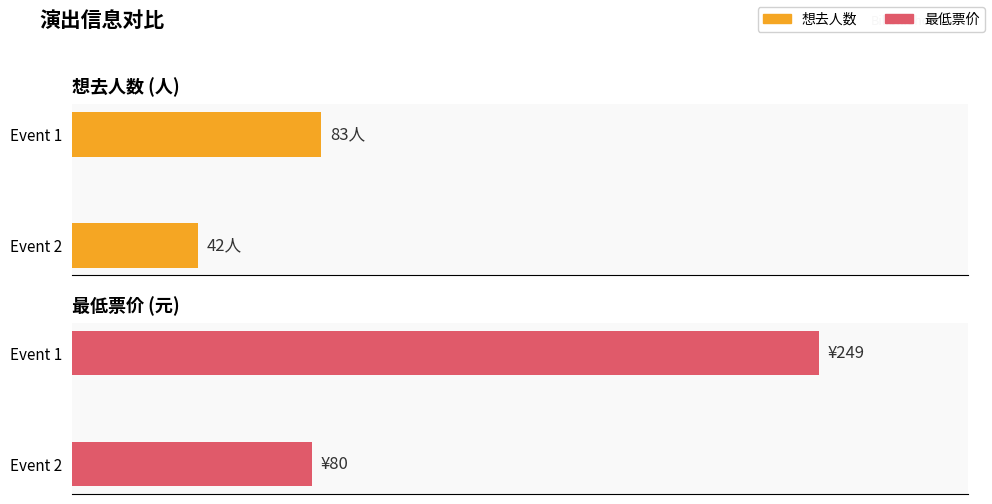

Which series changed the most between Event 1 and Event 2?

最低票价